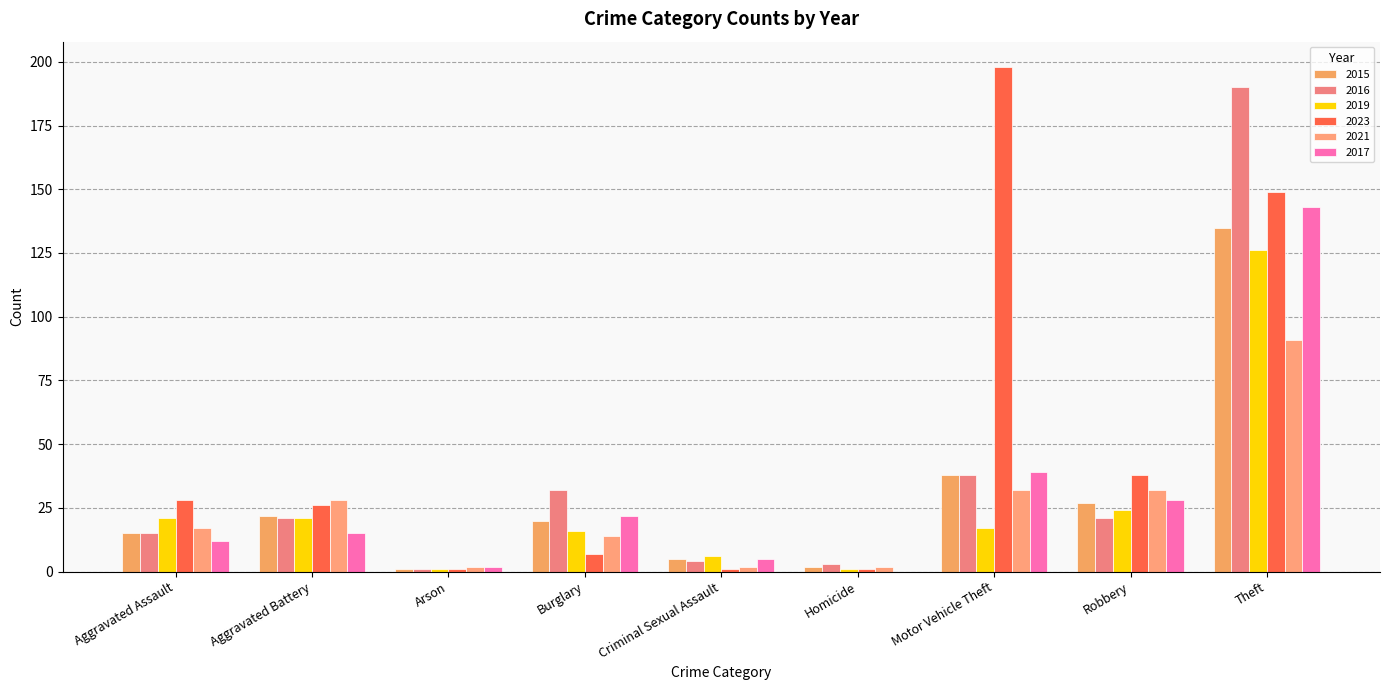

Count the number of categories in the chart.

9